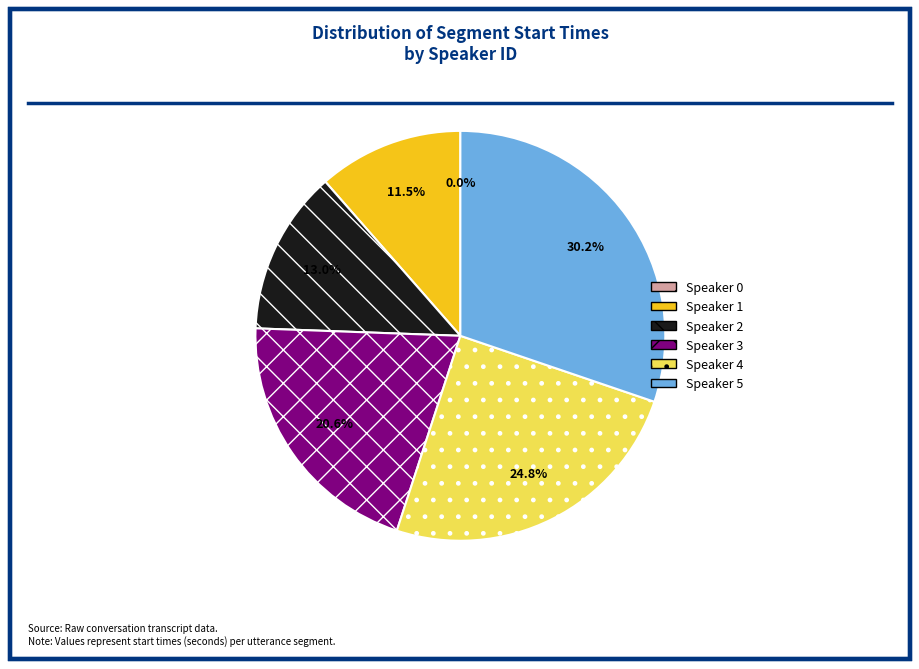

The 1 slice represents 1% of the pie. True or false?

False